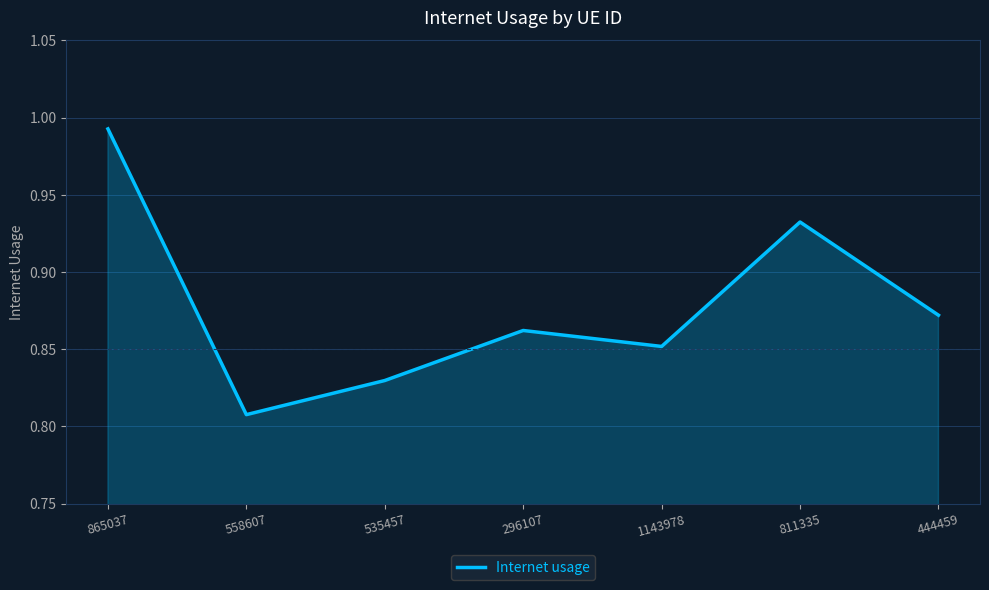

Where is the data nearest to the value 0?

558607